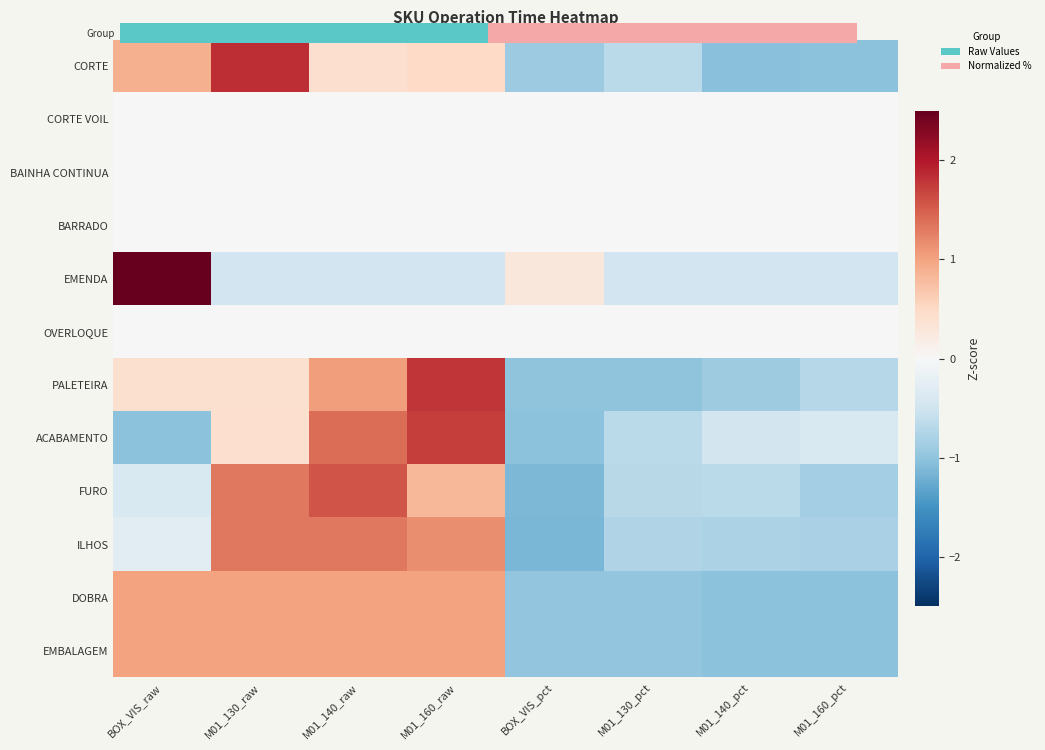

At which category is the sum across all series the highest?

M01_160_raw